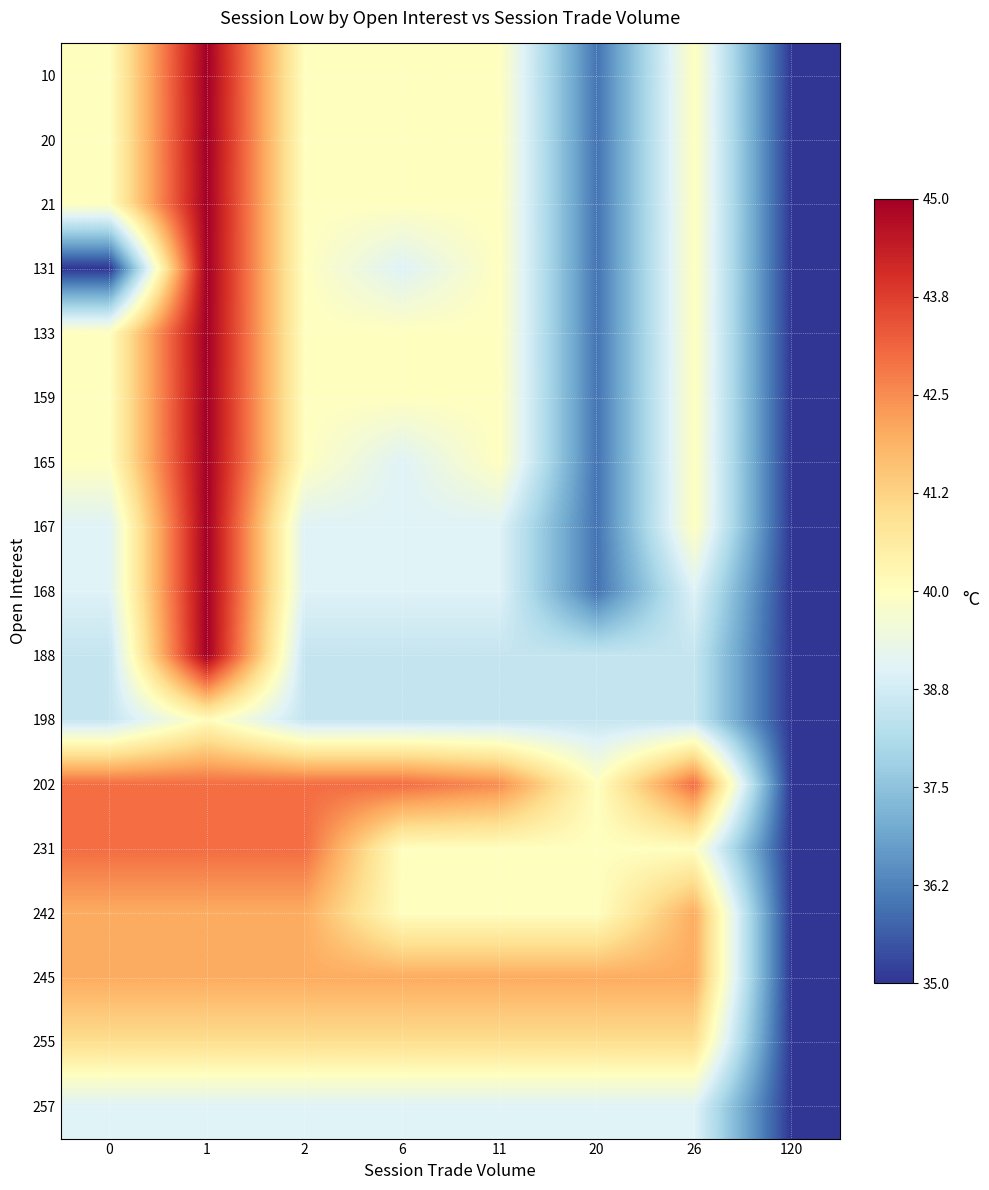

At how many categories does at least one series exceed 42?

6